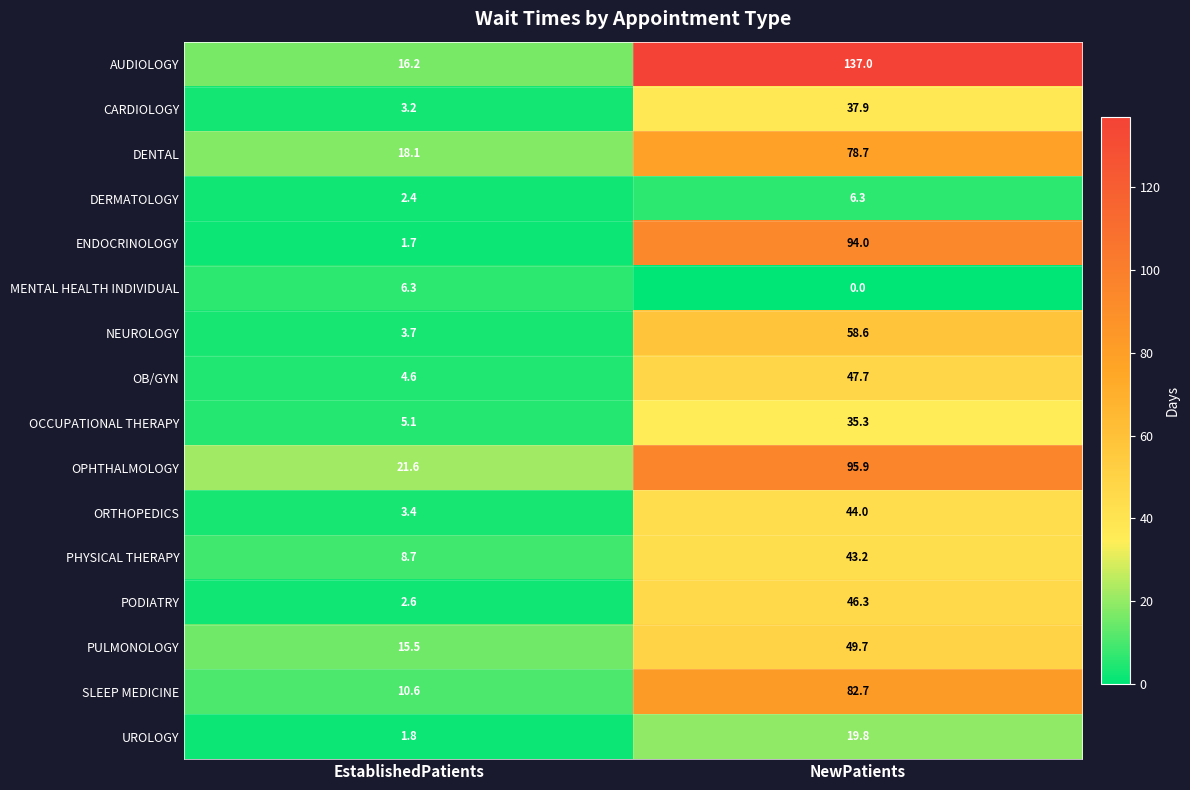

At NewPatients, list the series in order from smallest to largest.

MENTAL HEALTH INDIVIDUAL, DERMATOLOGY, UROLOGY, OCCUPATIONAL THERAPY, CARDIOLOGY, PHYSICAL THERAPY, ORTHOPEDICS, PODIATRY, OB/GYN, PULMONOLOGY, NEUROLOGY, DENTAL, SLEEP MEDICINE, ENDOCRINOLOGY, OPHTHALMOLOGY, AUDIOLOGY